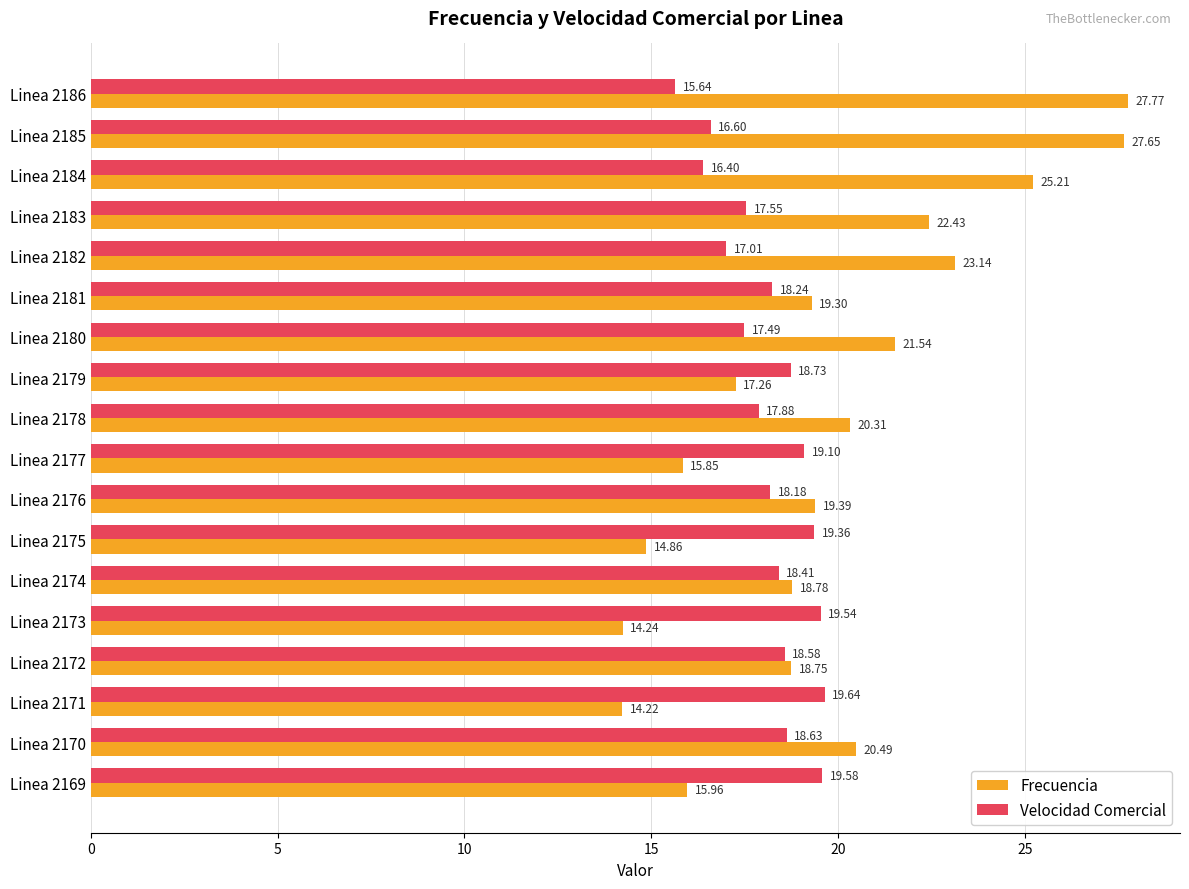

At which label does Velocidad Comercial reach its minimum?

Linea 2186